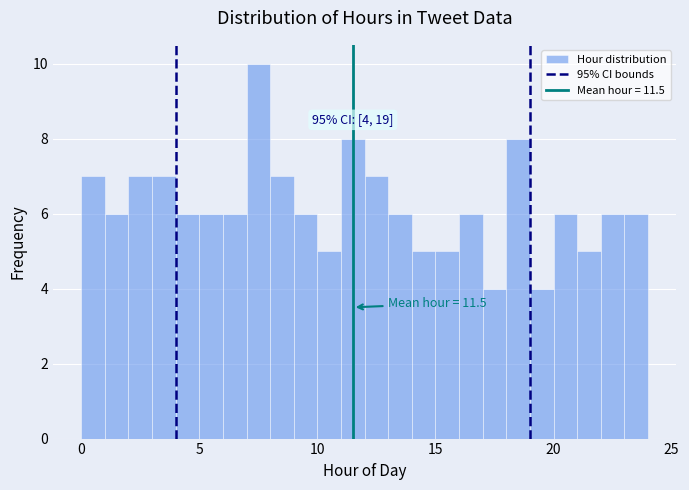

Read against the x-axis, roughly where is the centre of the tallest bar?

7.5